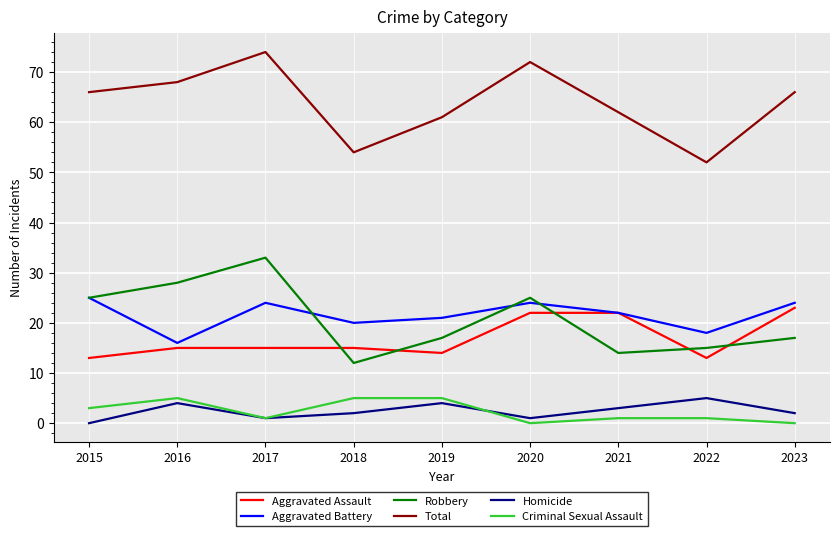

What is the sum of all Aggravated Battery values?

194